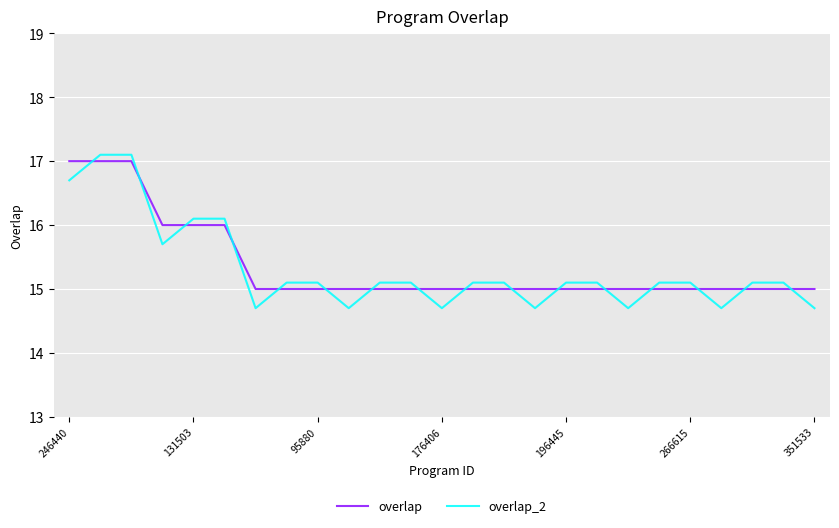

Which series has the widest spread of values?

overlap_2